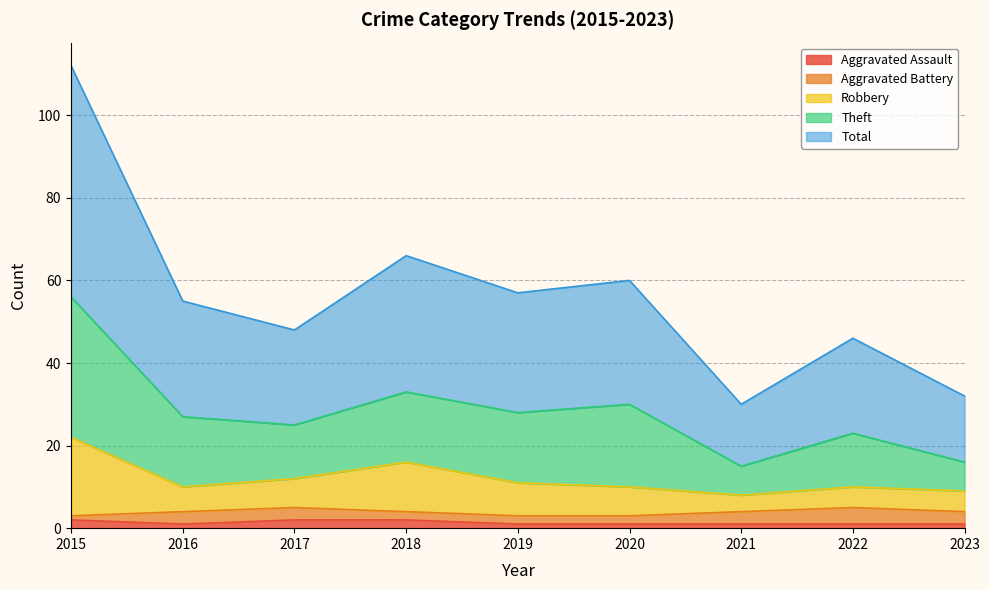

Does the chart have visible grid lines?

Yes